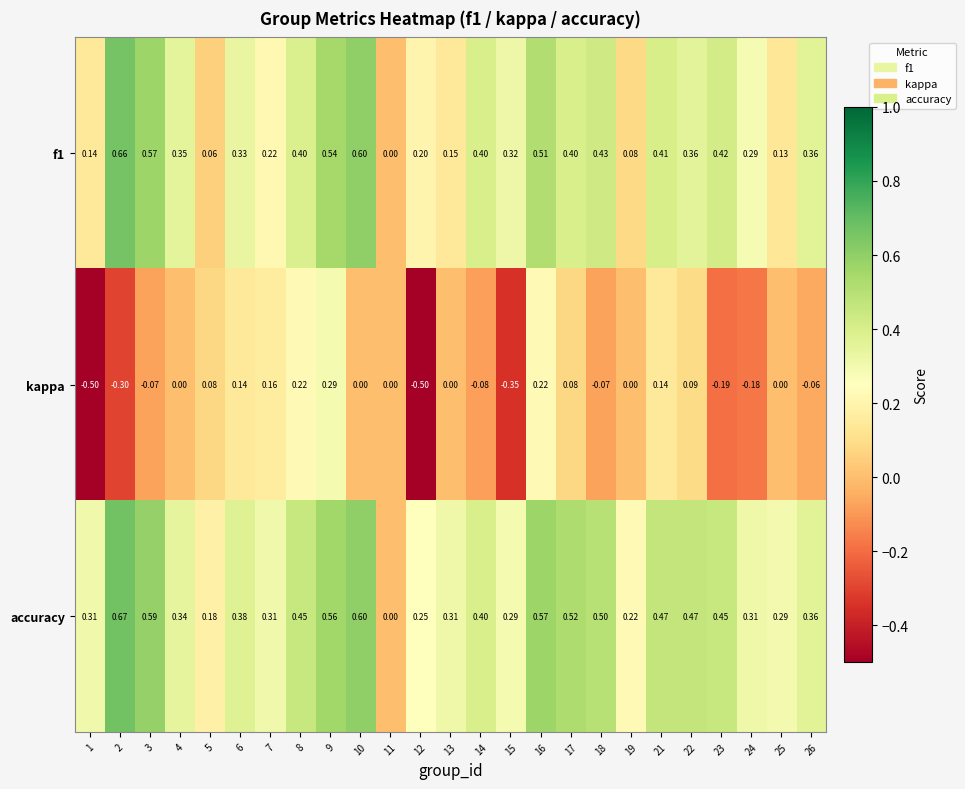

Between 18 and 23, which series saw the biggest shift?

kappa